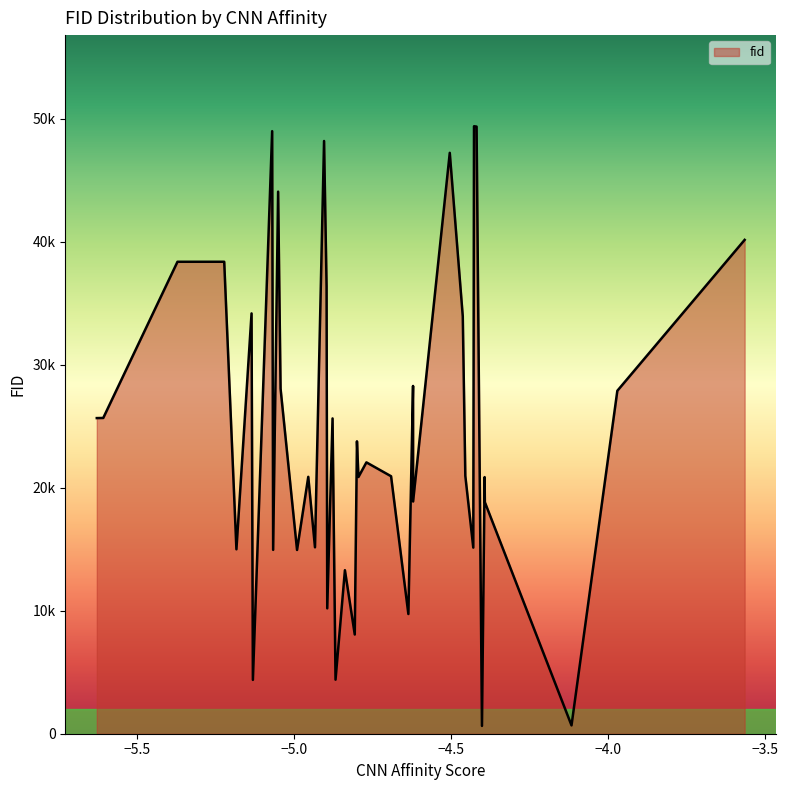

Rank the categories by value from lowest to highest.

32, 7, 35, 31, 1, 11, 34, 15, 13, 16, 20, 37, 38, 8, 23, 25, 22, 19, 9, 5, 4, 12, 18, 17, 14, 27, 10, 29, 28, 3, 6, 33, 36, 24, 2, 26, 0, 30, 21, 39